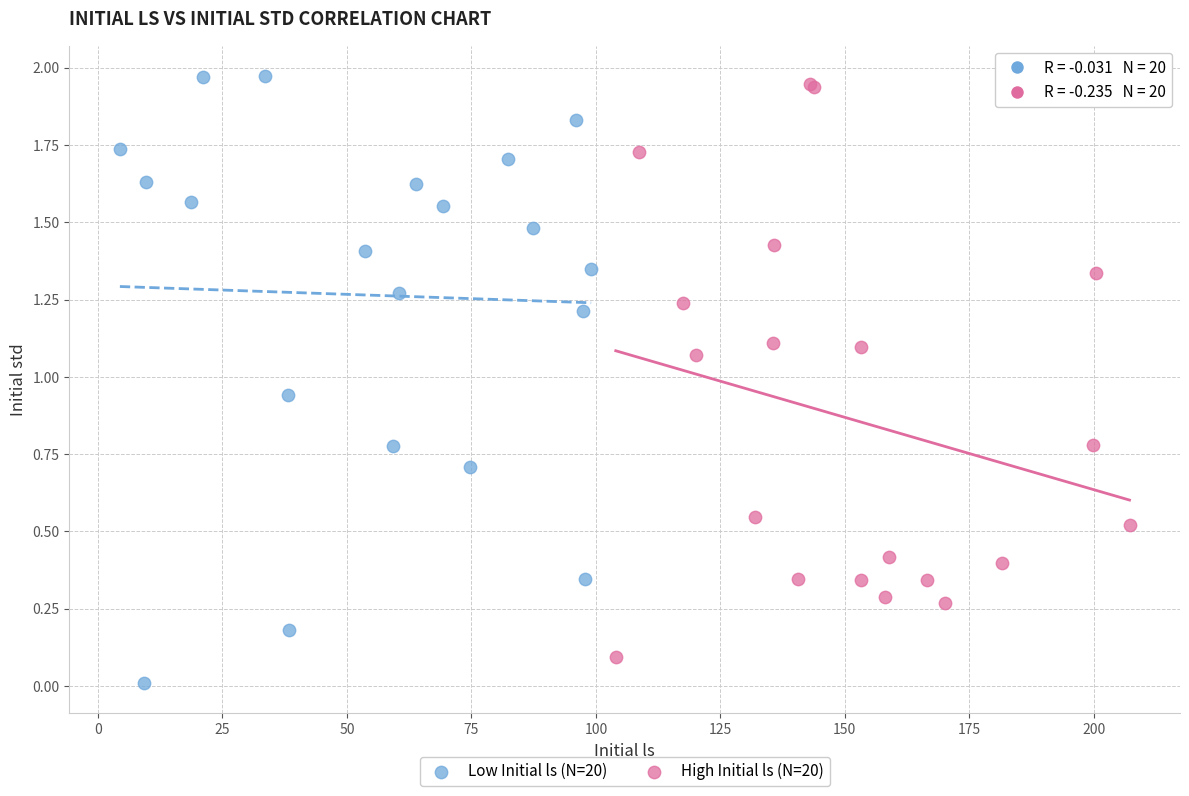

Which series reaches the maximum Y coordinate?

Low Initial ls (N=20)